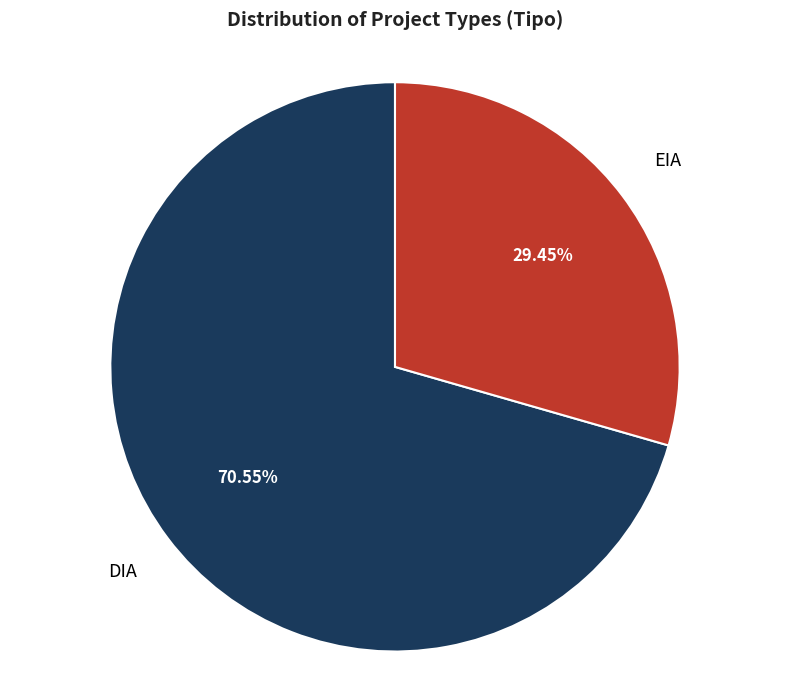

To the nearest percent, what portion does DIA represent?

71%